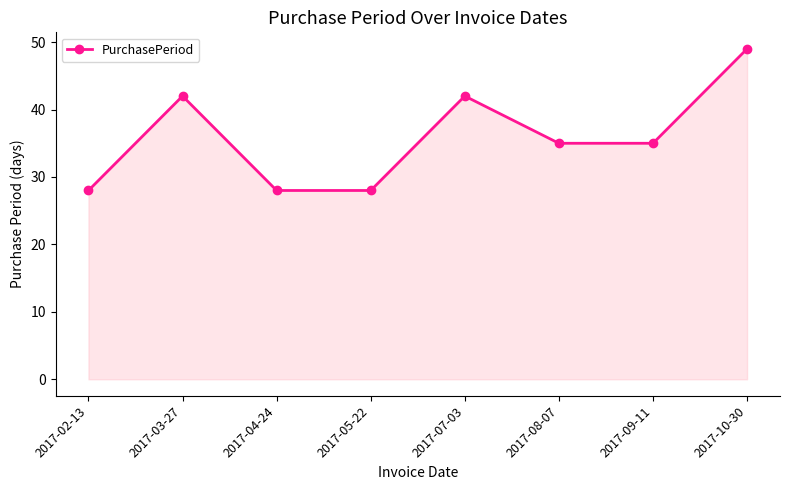

What is the change in value from 2017-05-22 to 2017-09-11?

+7